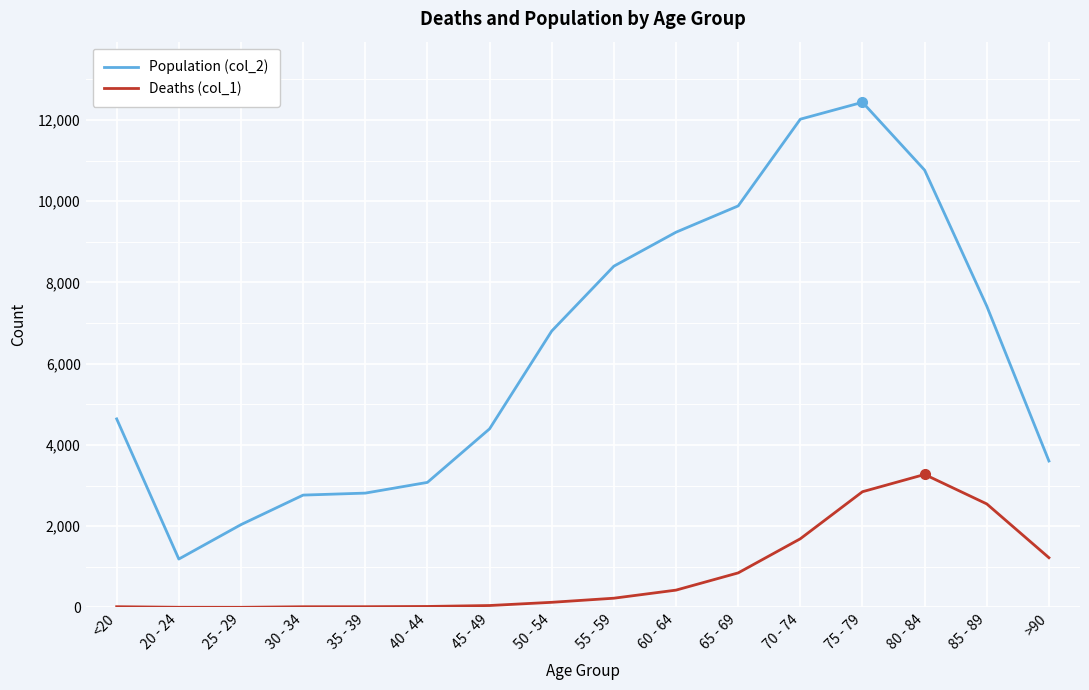

At how many categories does at least one series exceed 11737?

2